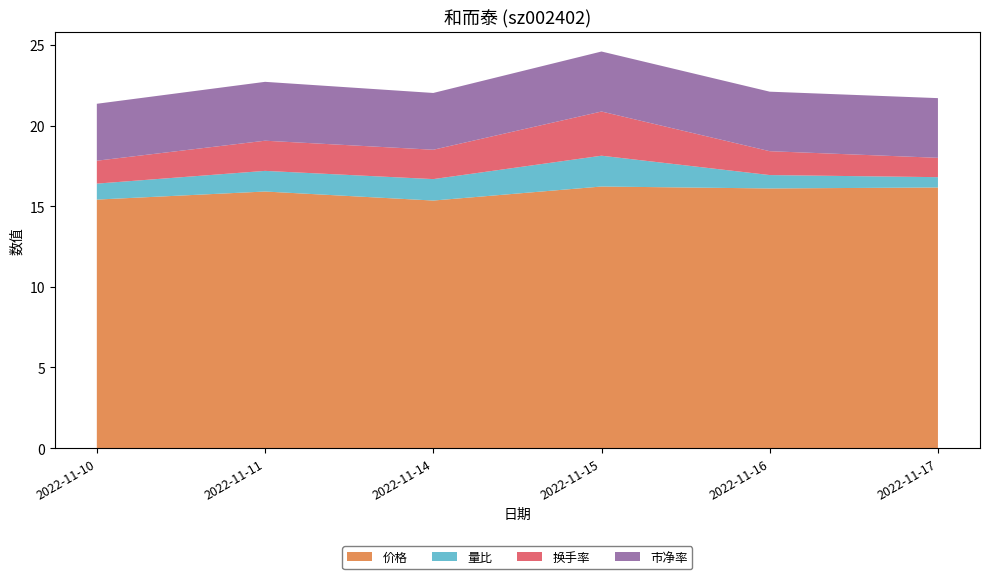

Reading left to right, list all the values displayed in this chart.

价格: 15.4	15.9	15.3	16.2	16.1	16.2
量比: 1.0	1.3	1.3	1.9	0.8	0.6
换手率: 1.4	1.9	1.8	2.7	1.5	1.2
市净率: 3.5	3.6	3.5	3.7	3.7	3.7